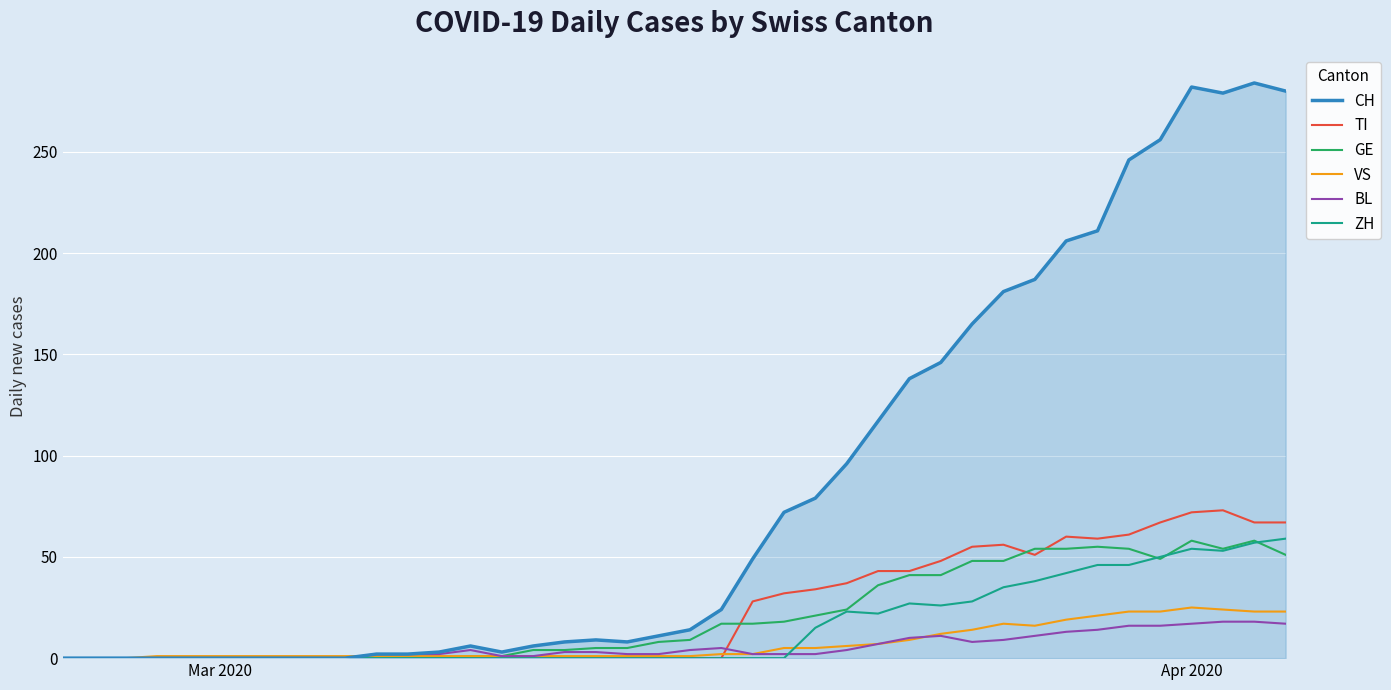

Which series has the largest total across all categories?

CH